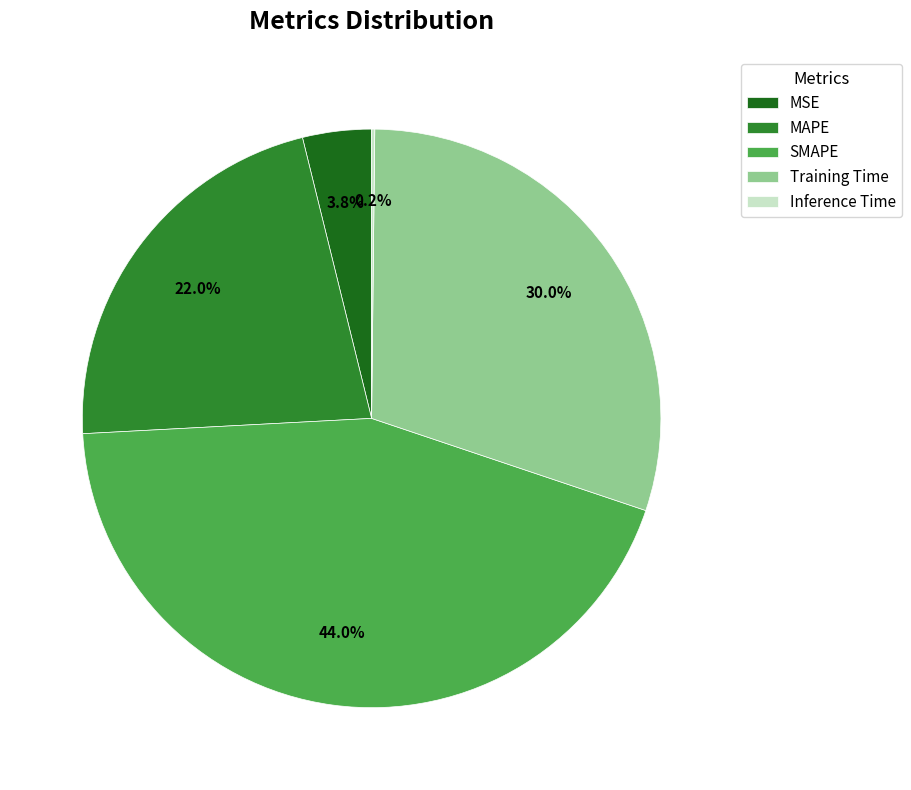

Which category has the biggest portion of the pie?

SMAPE